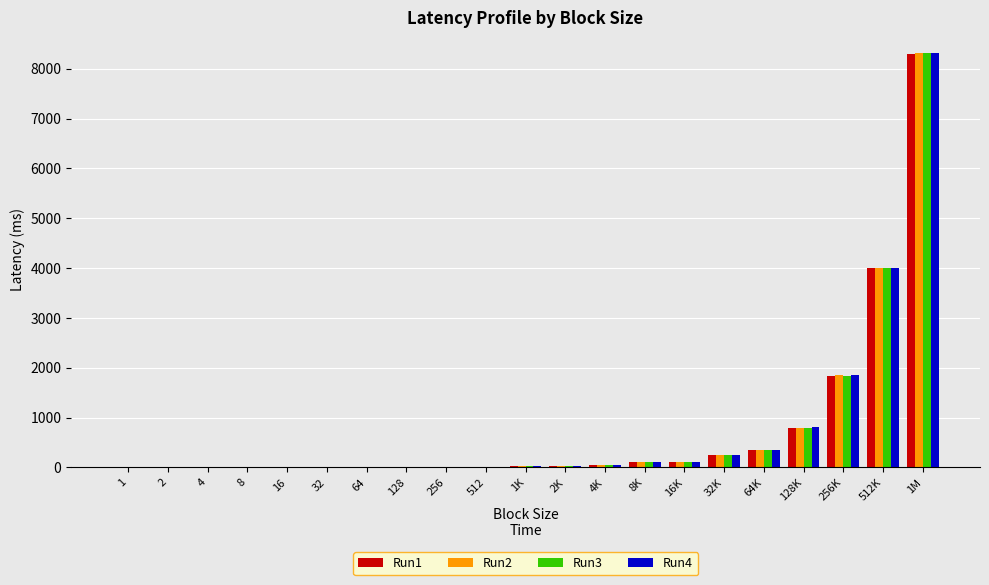

Is it true that Run1 equals 245.0 at 32K?

True